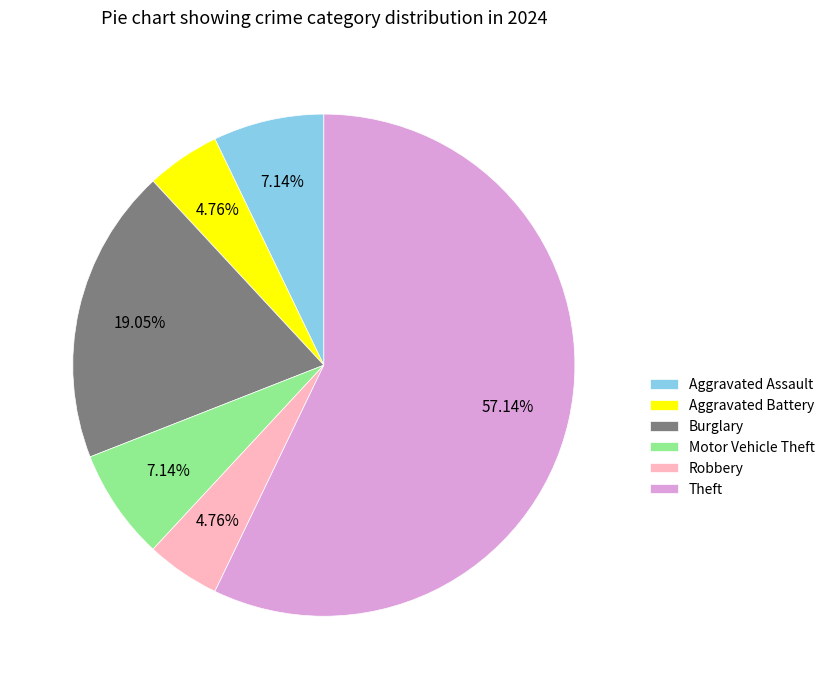

Approximately how many times larger is the value at Motor Vehicle Theft compared to Robbery?

1.5